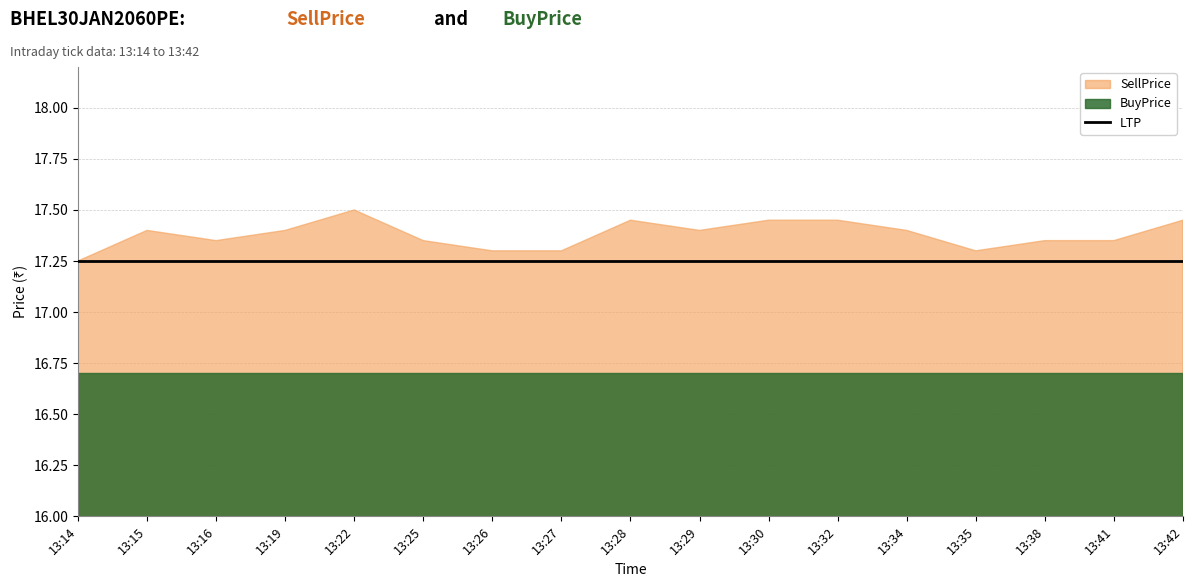

Does the chart have visible grid lines?

Yes